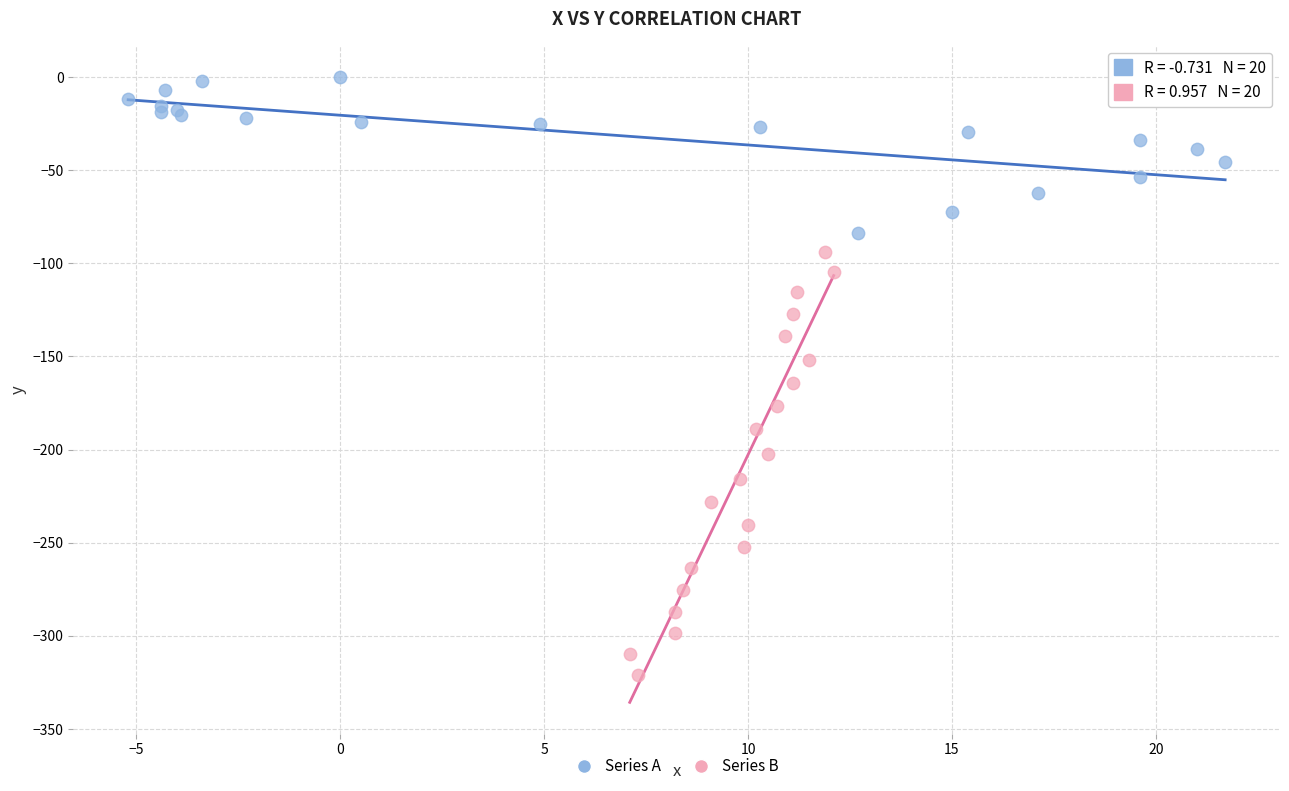

Which series contains the highest Y value?

Series A